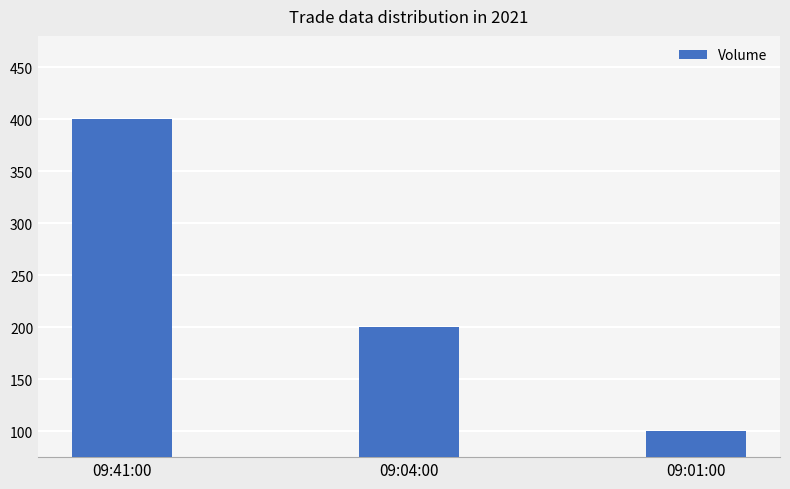

Count the number of categories in the chart.

3